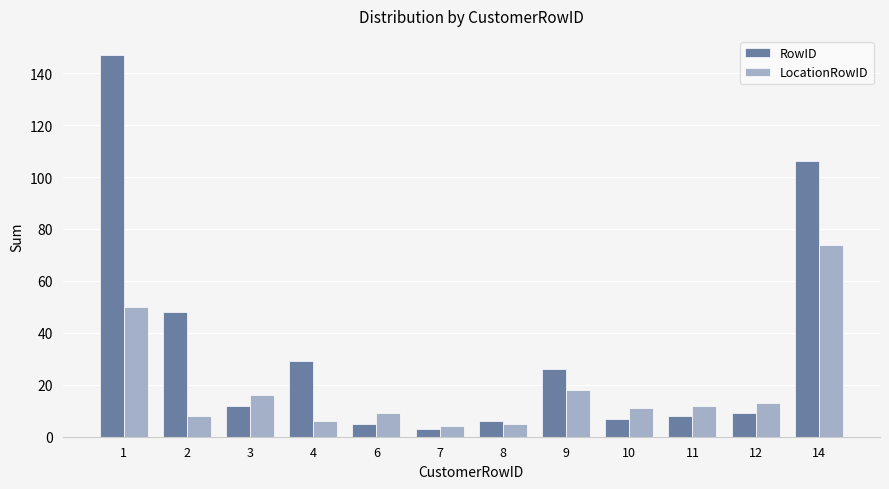

List the series in order of their overall mean, lowest first.

LocationRowID, RowID